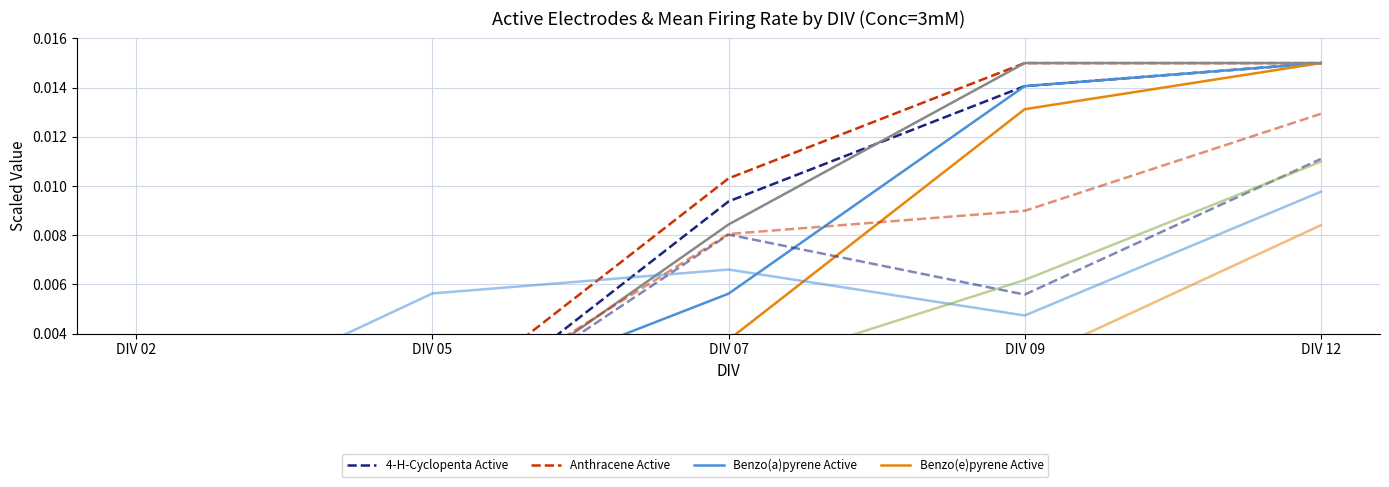

How many data points does each series have?

5